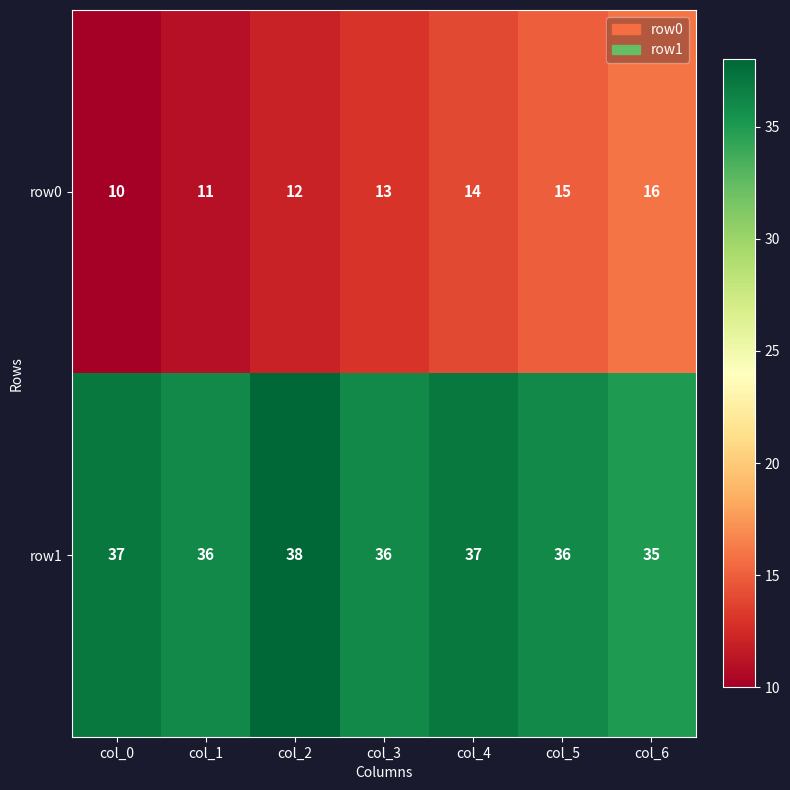

What is the sum of the row1 values at col_4 and col_1?

73